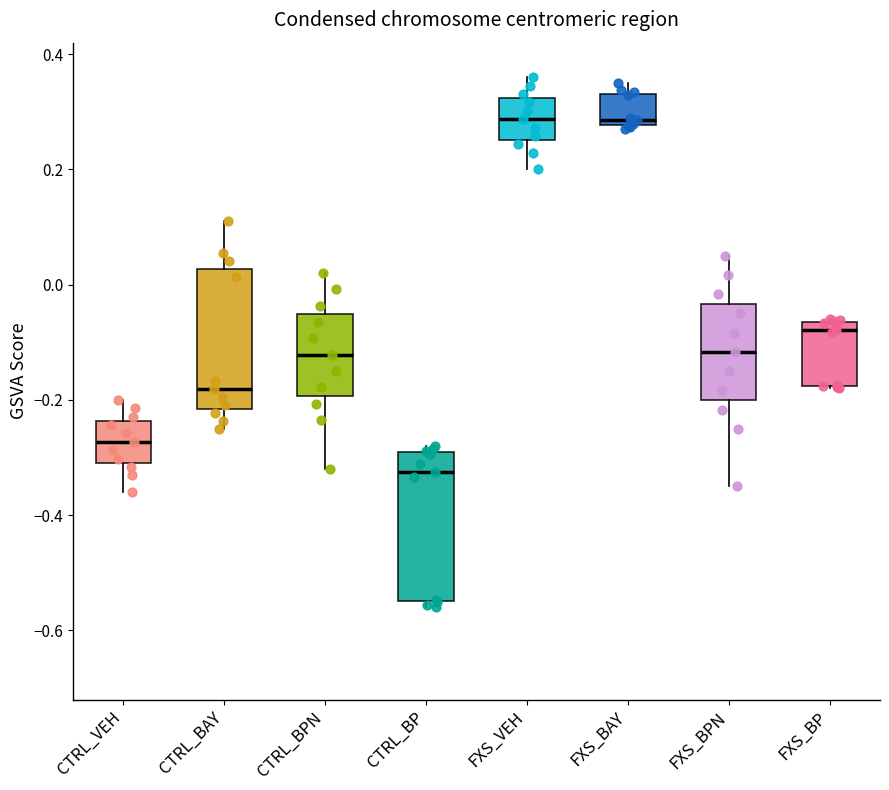

Where does the median line of the box for CTRL_BPN sit on the y-axis? The values are not printed on the chart, so give them approximately, as read against the axis.

-0.12